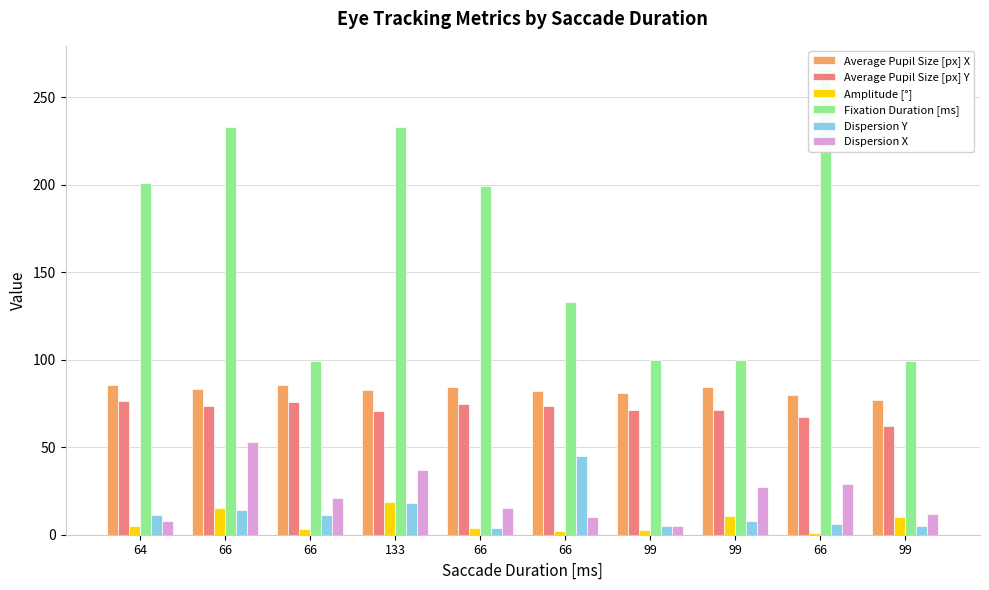

What is the value of the Dispersion X bar at the 8th from the left?

5.0